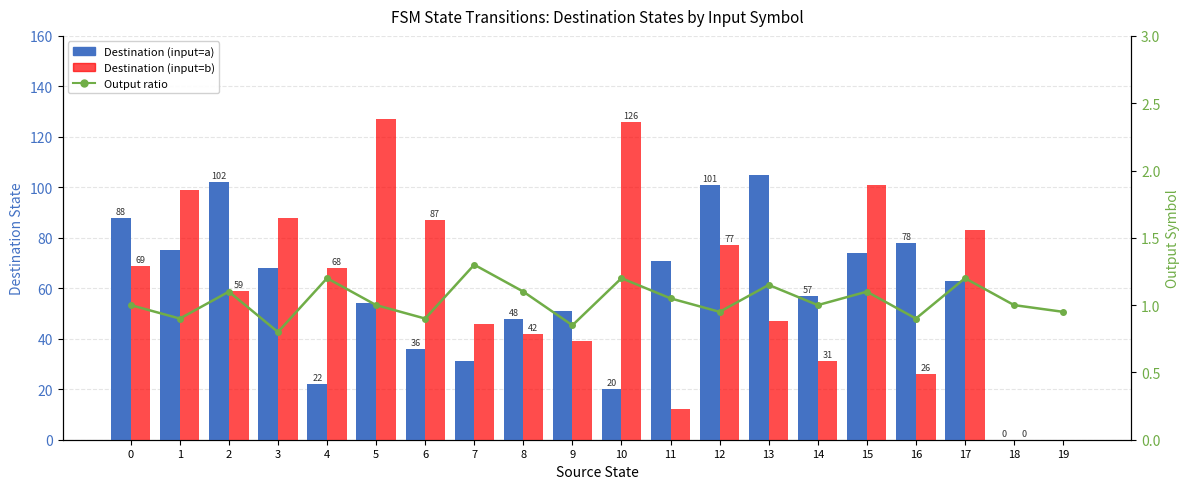

What is the difference between the highest and lowest values at 1?

98.1